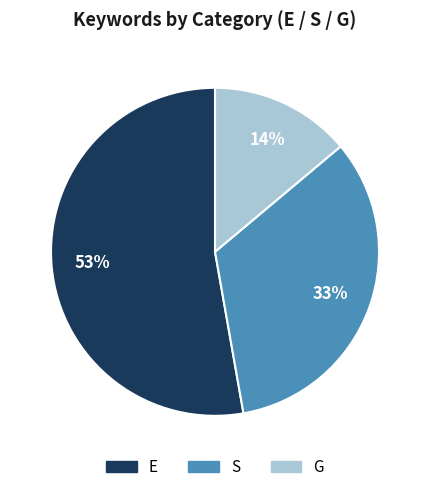

To the nearest percent, what is the combined percentage of S and E?

86%